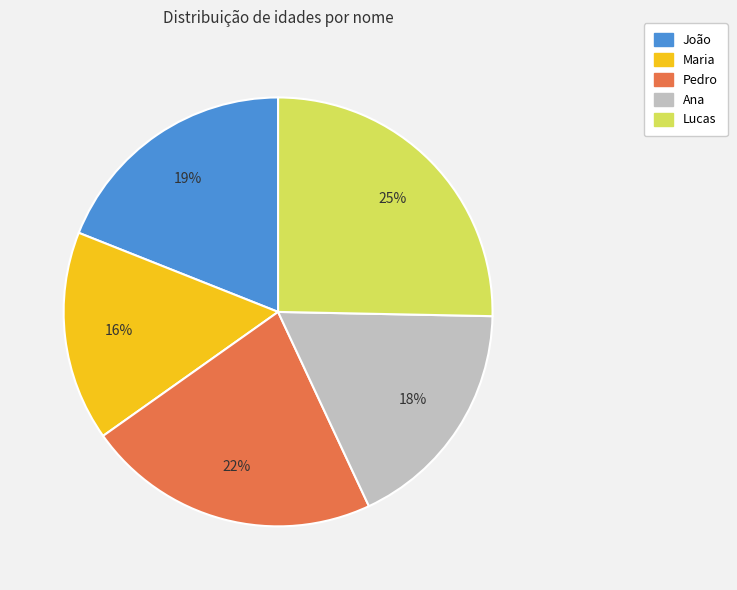

Which slice is the largest?

Lucas